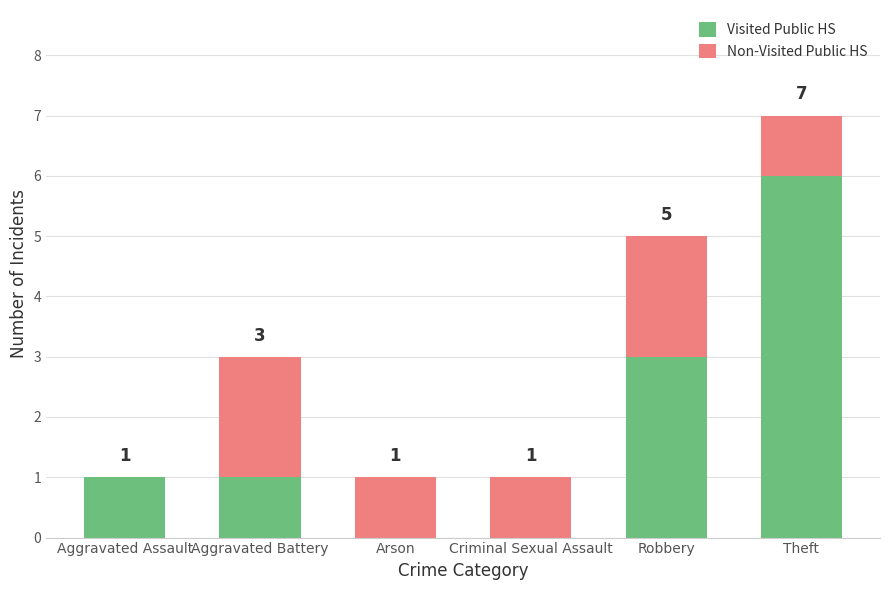

True or false: Visited Public HS has a value of 3 at Robbery.

True